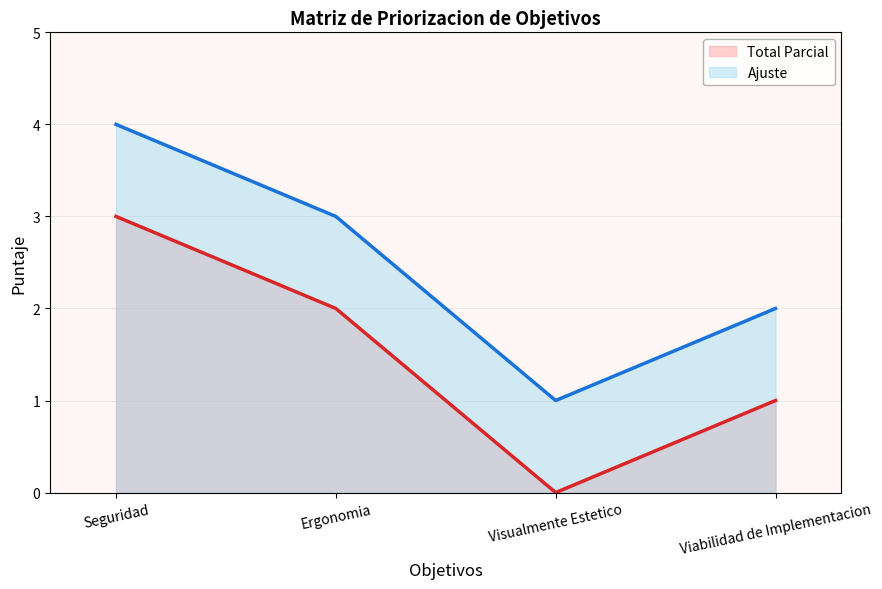

What is the difference between the highest and lowest values at Viabilidad de Implementacion?

1